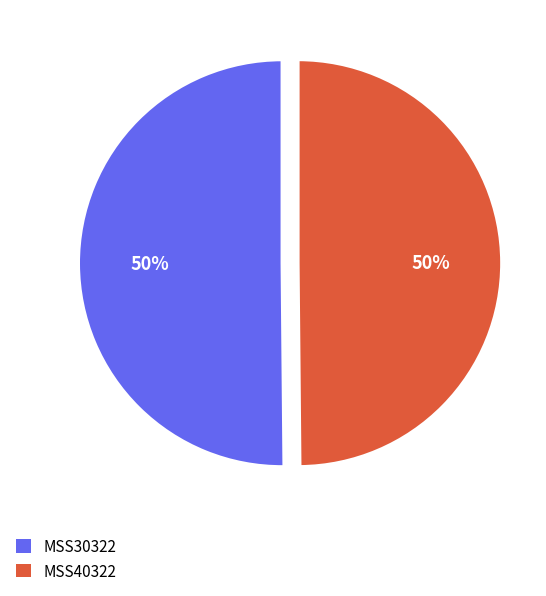

How many slices are in this pie chart?

2